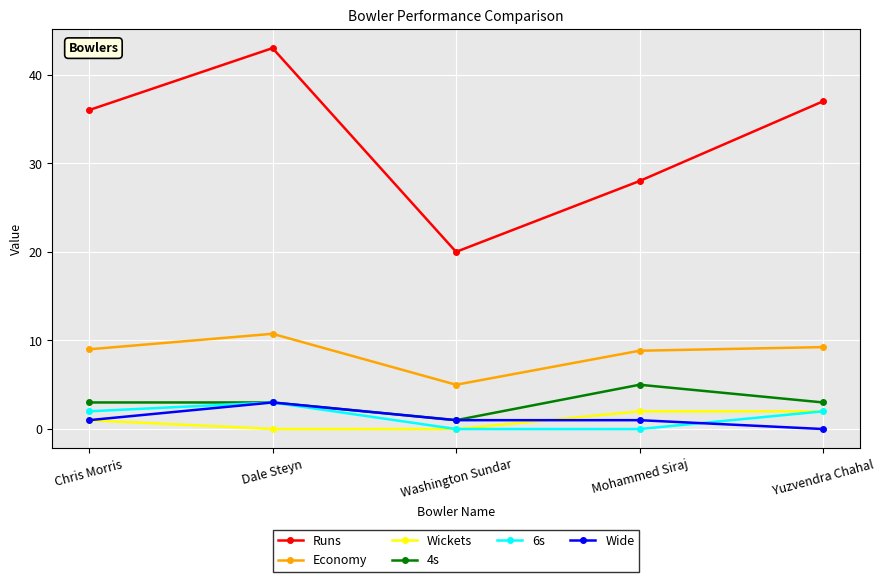

What is the difference between the maximum and second lowest values in the 4s series?

2.0